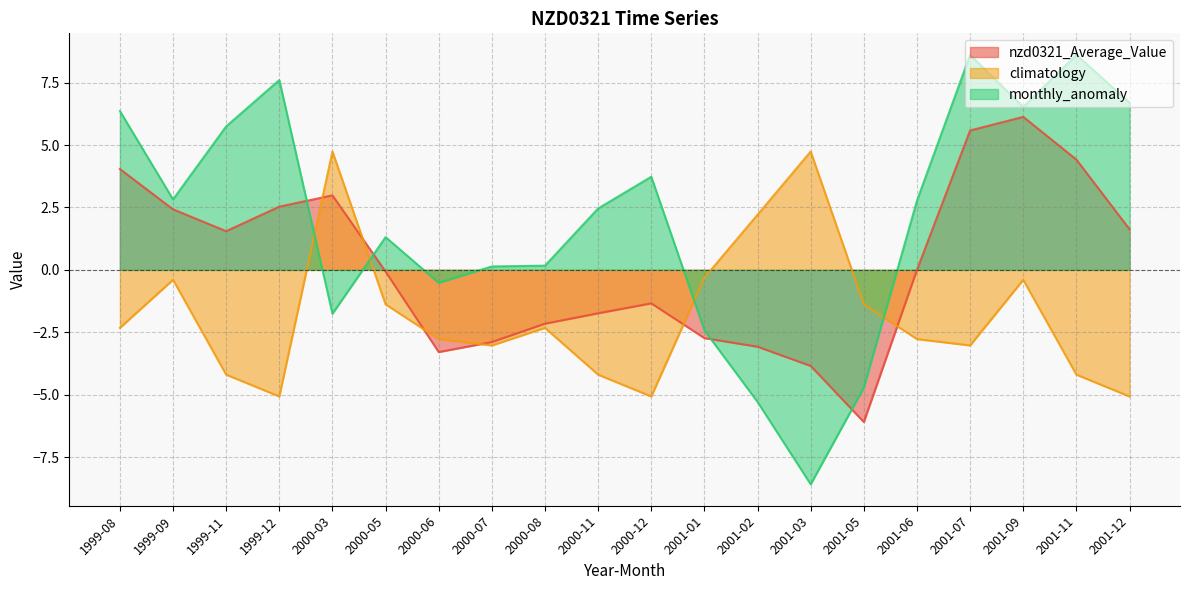

What position from the left is 2000-07?

8